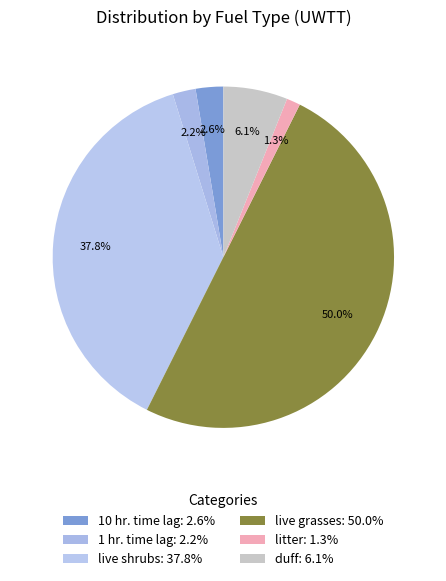

Count the number of slices in the pie.

6